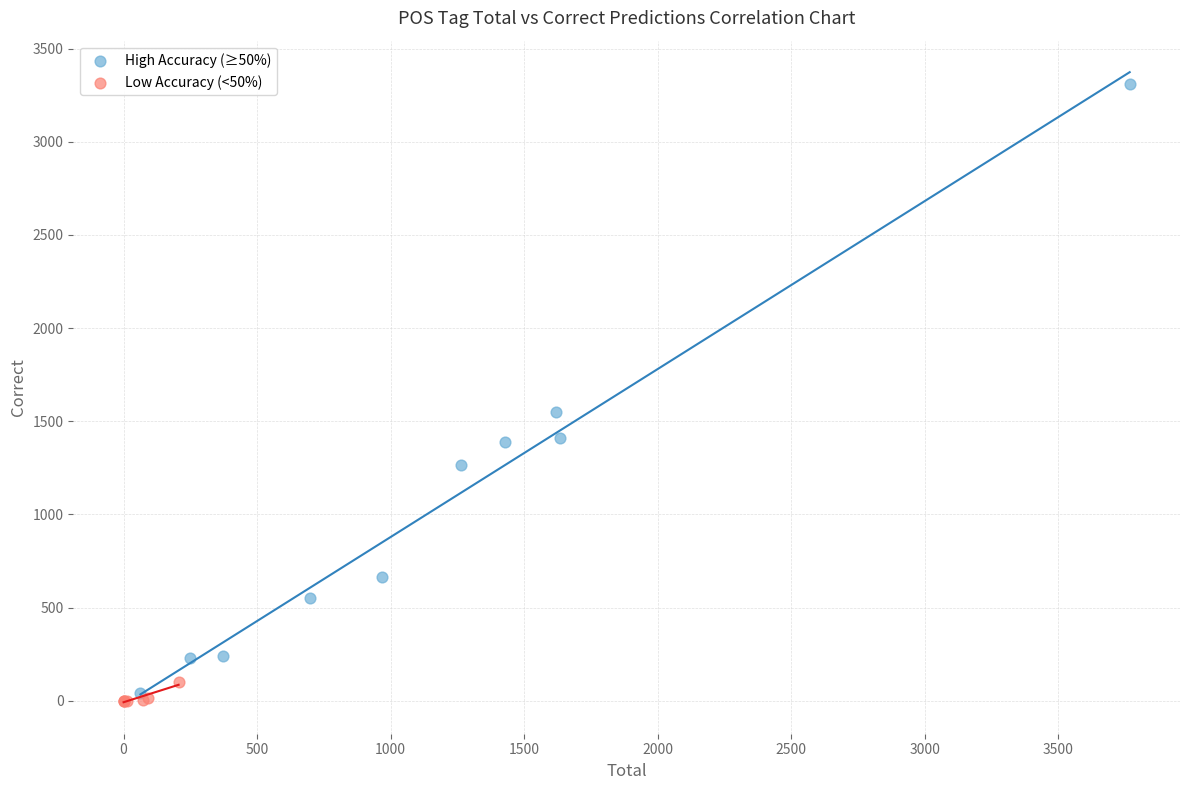

Which series reaches the maximum Y coordinate?

High Accuracy (≥50%)